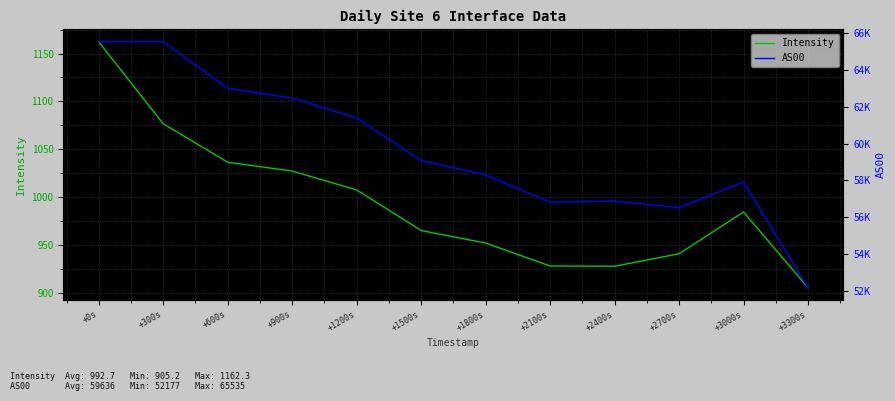

True or false: Intensity and AS00 intersect in this chart.

False